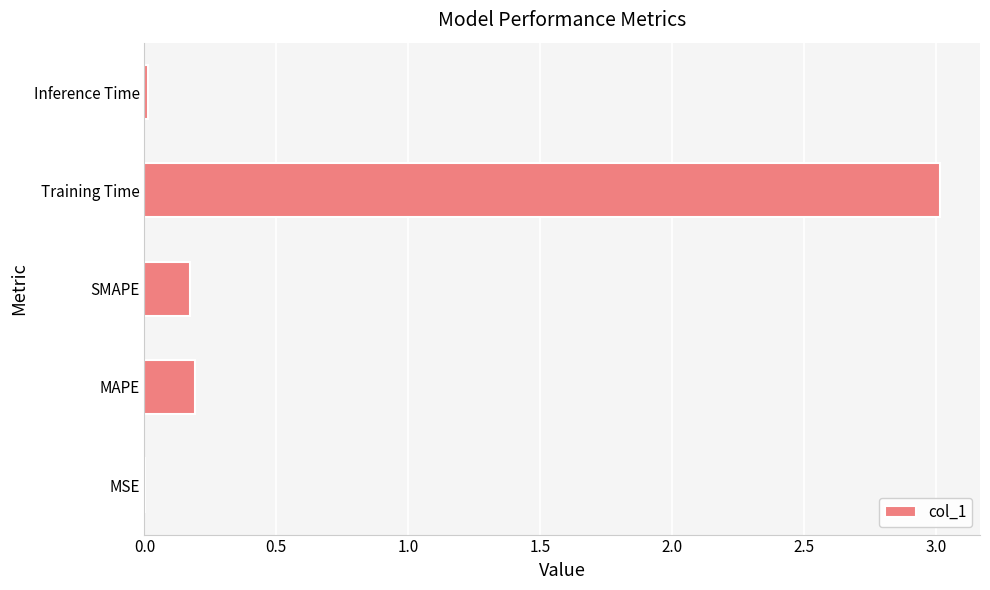

What is the greatest value displayed?

3.0